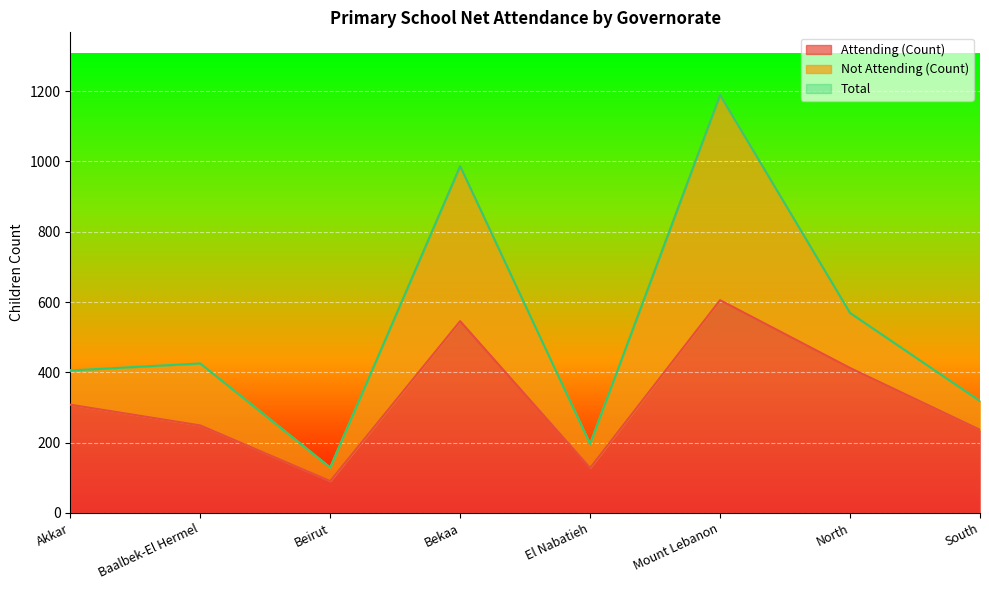

Is it true that Attending (Count) equals 85.7 at Baalbek-El Hermel?

False